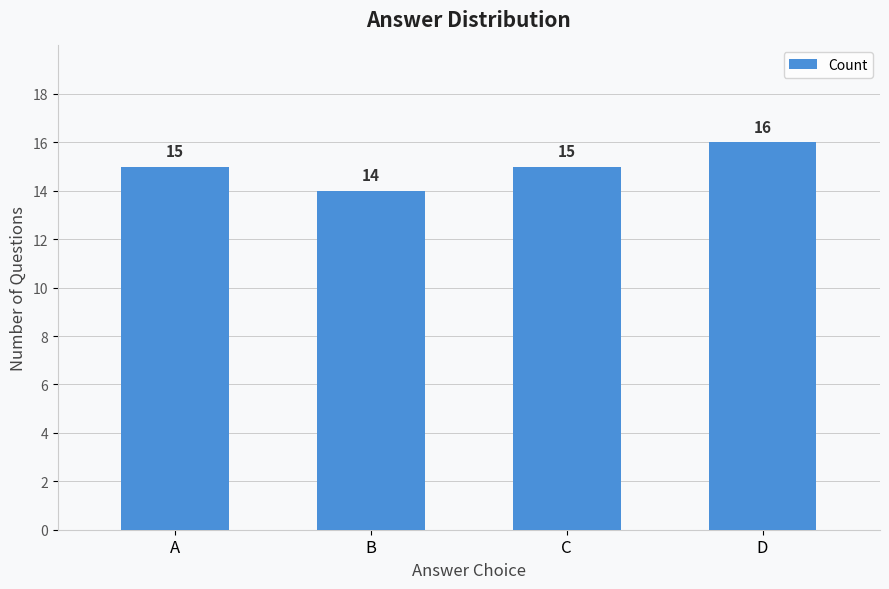

What is the approximate value at B?

14